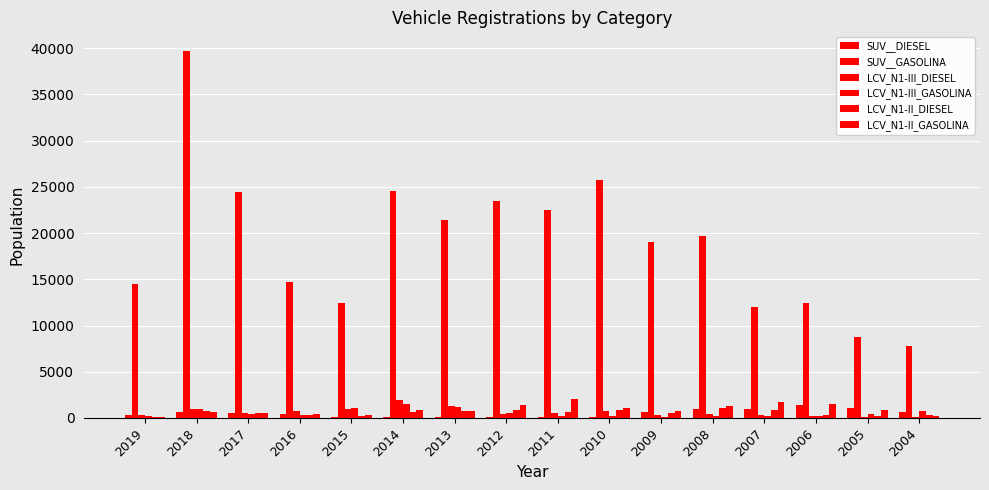

Reading left to right, list all the values displayed in this chart.

SUV__DIESEL: 319	648	525	460	123	93	74	124	81	135	604	929	955	1365	1080	666
SUV__GASOLINA: 14447	39723	24392	14707	12476	24529	21361	23514	22476	25762	18996	19637	11998	12471	8744	7739
LCV_N1-III_DIESEL: 299	974	493	801	961	1991	1266	456	586	758	344	477	295	206	101	112
LCV_N1-III_GASOLINA: 221	946	435	365	1085	1496	1226	569	246	184	144	234	207	197	429	763
LCV_N1-II_DIESEL: 148	728	552	353	192	648	745	908	696	914	539	1075	815	342	232	296
LCV_N1-II_GASOLINA: 85	605	488	390	293	886	731	1400	2066	1114	710	1279	1780	1521	906	171